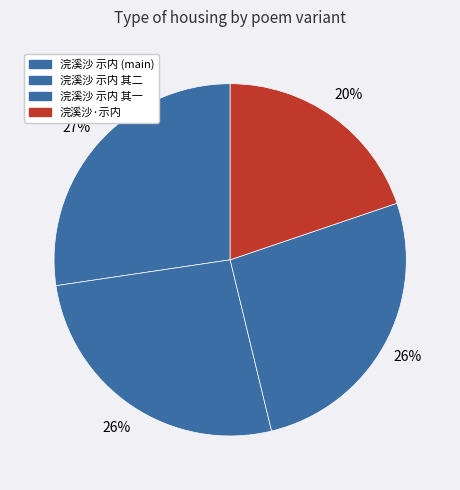

How many segments does this pie chart have?

4